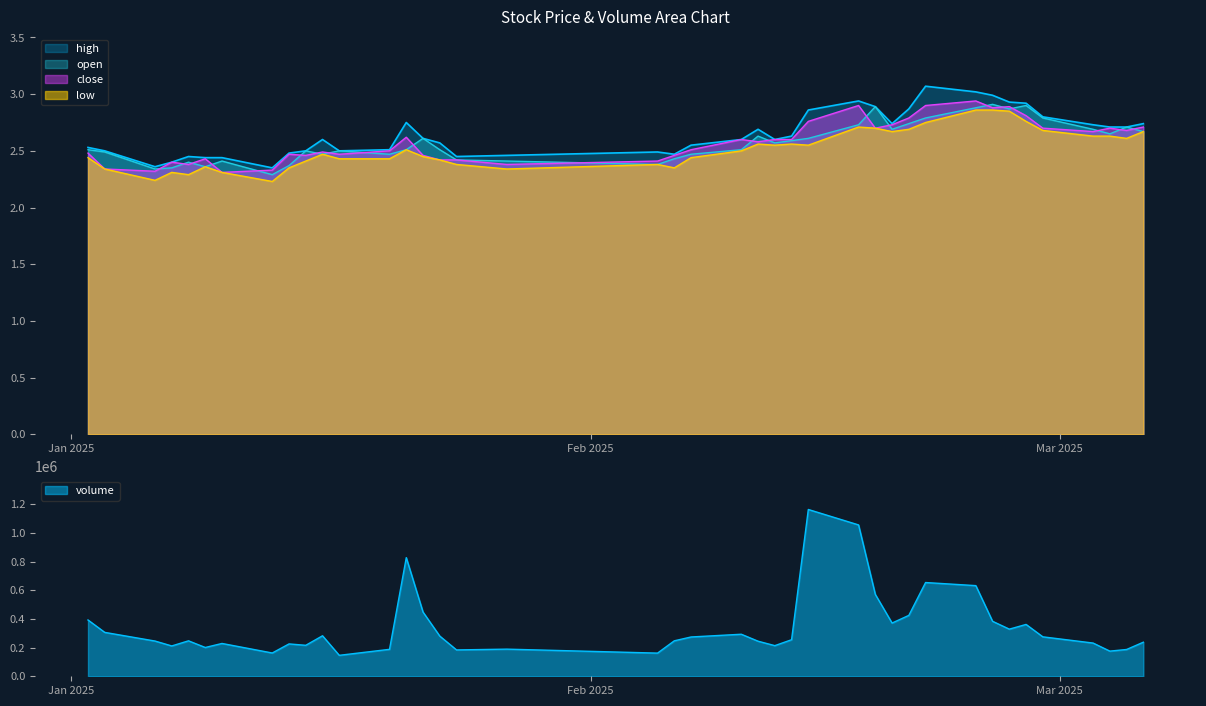

What position from the left is 2025-02-14?

26